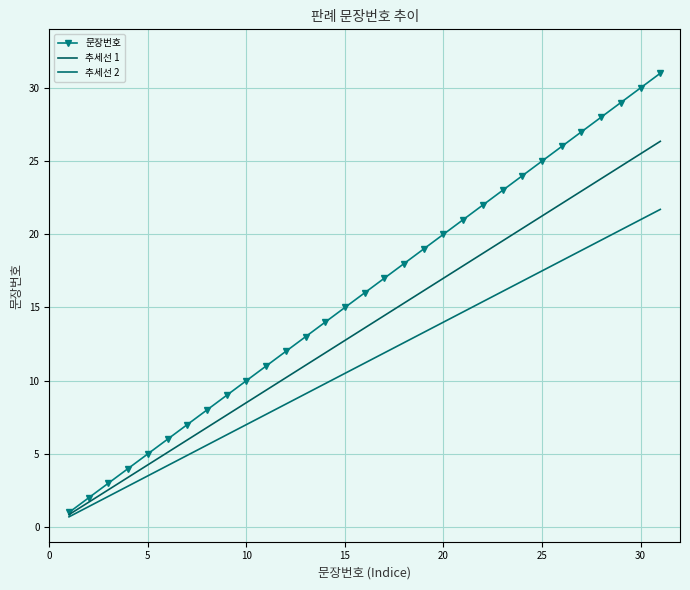

True or false: 추세선 1 and 문장번호 cross at least once.

False